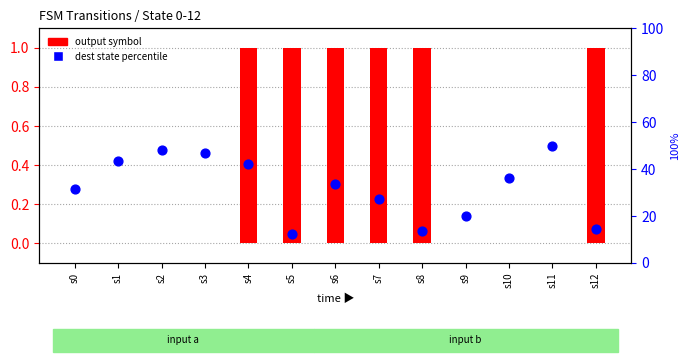

What are all the series names shown in the legend?

output symbol, dest state percentile